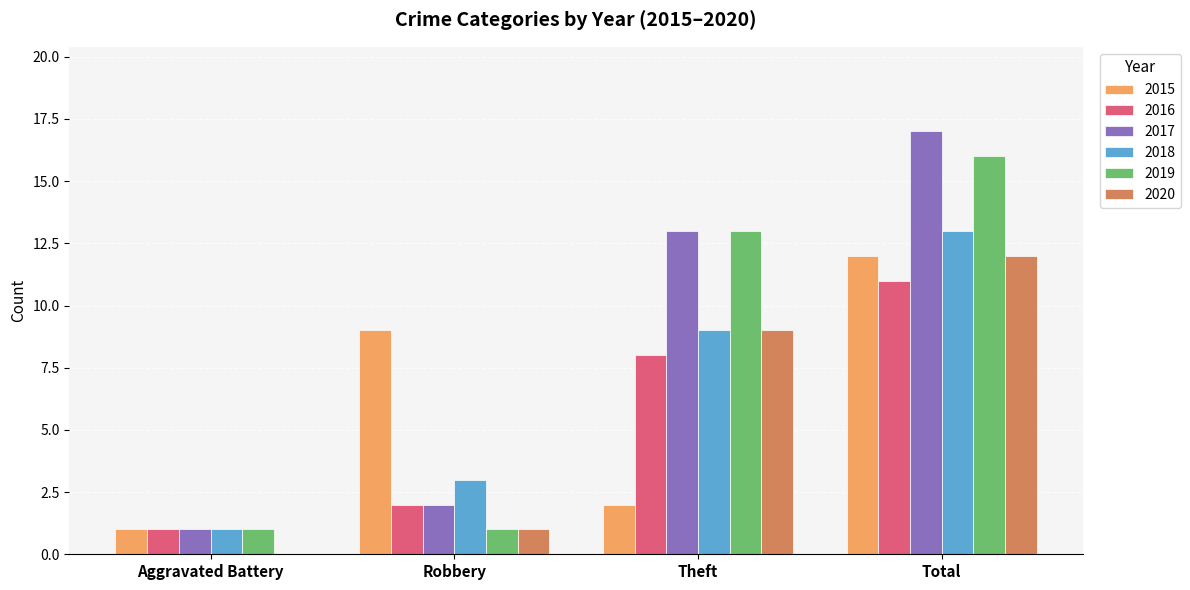

Which series has the largest range (max minus min)?

2017